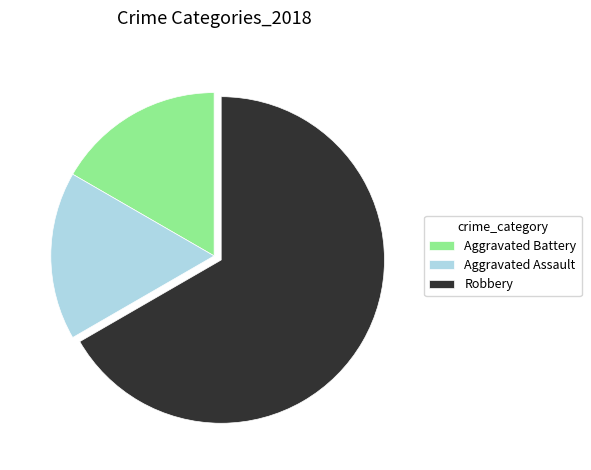

The Robbery slice represents 61% of the pie. True or false?

False